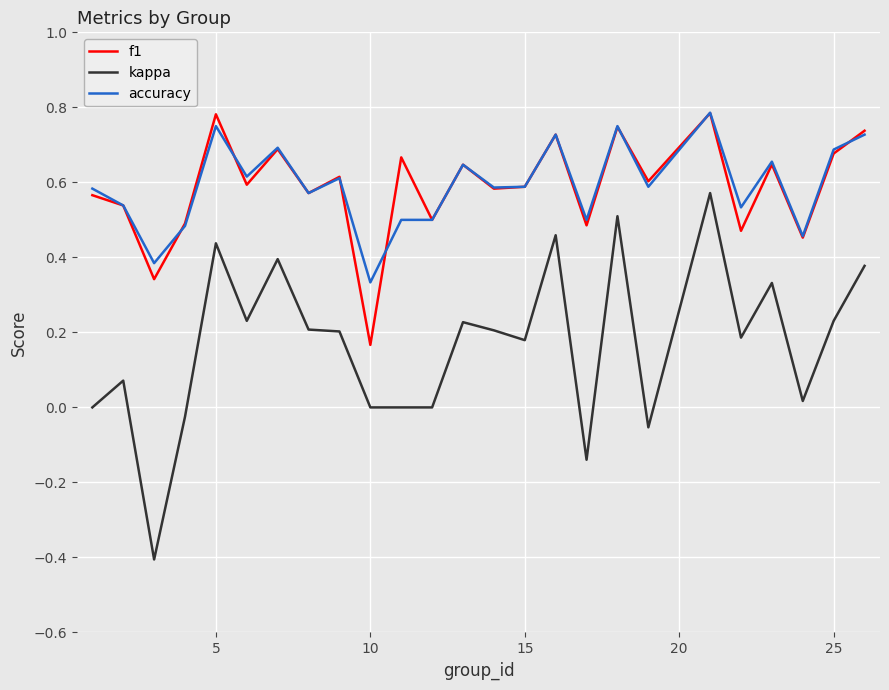

True or false: f1 and kappa cross at least once.

False